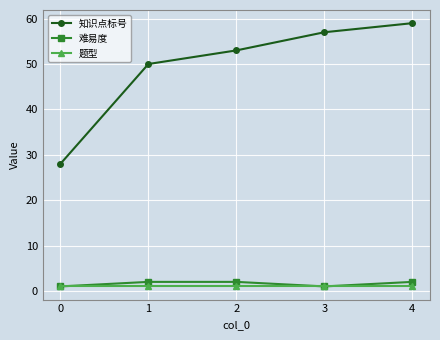

True or false: 知识点标号 has more than 1 points higher than both neighbors.

False